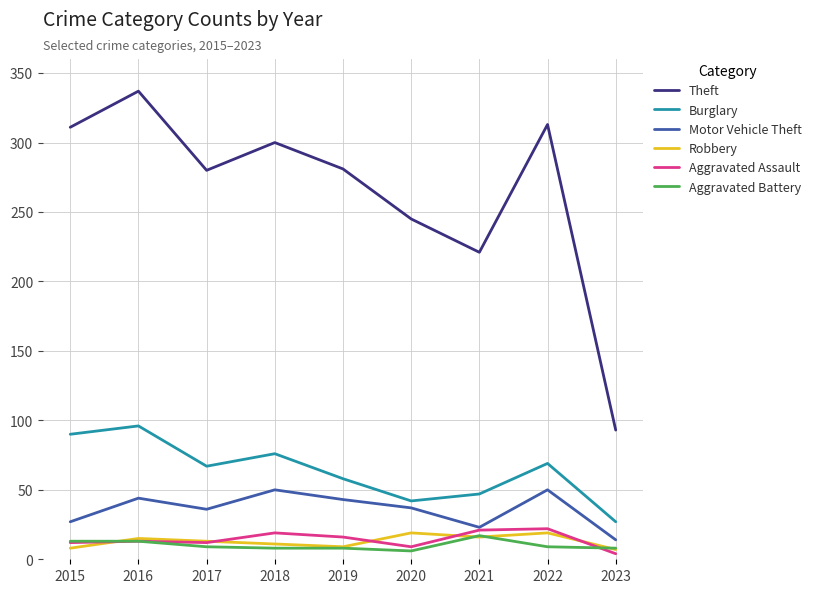

At which label is Burglary closest to 61?

2019